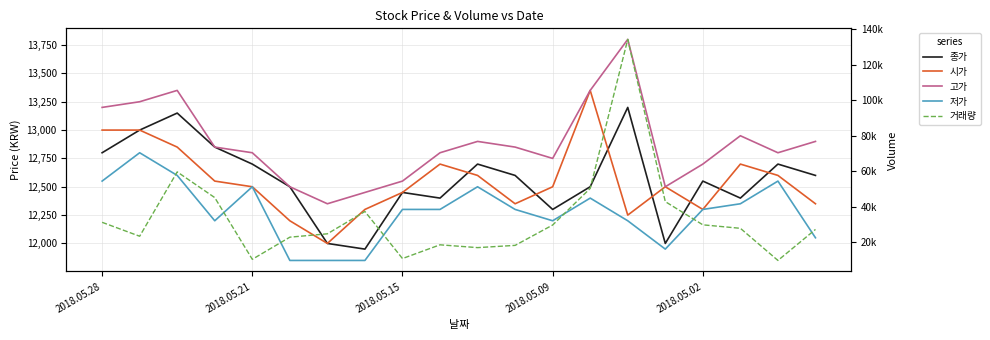

What is the total value across all series at 17?

78322